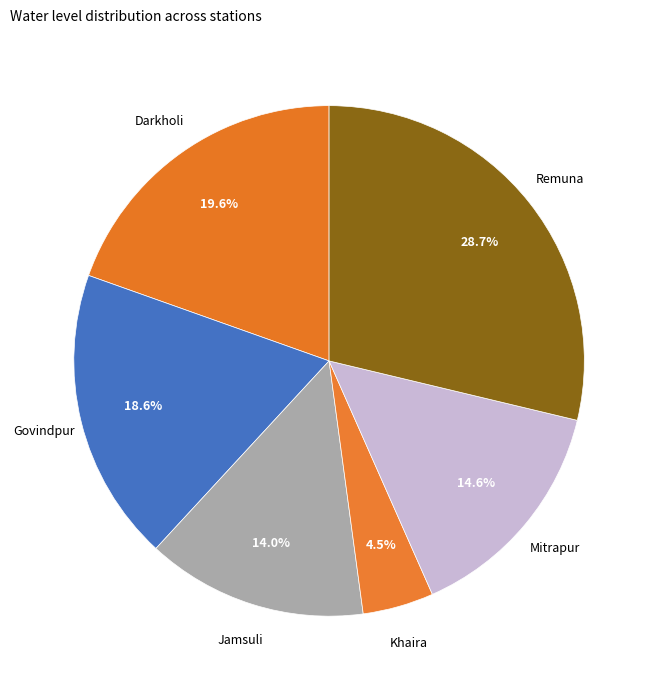

How many segments does this pie chart have?

6